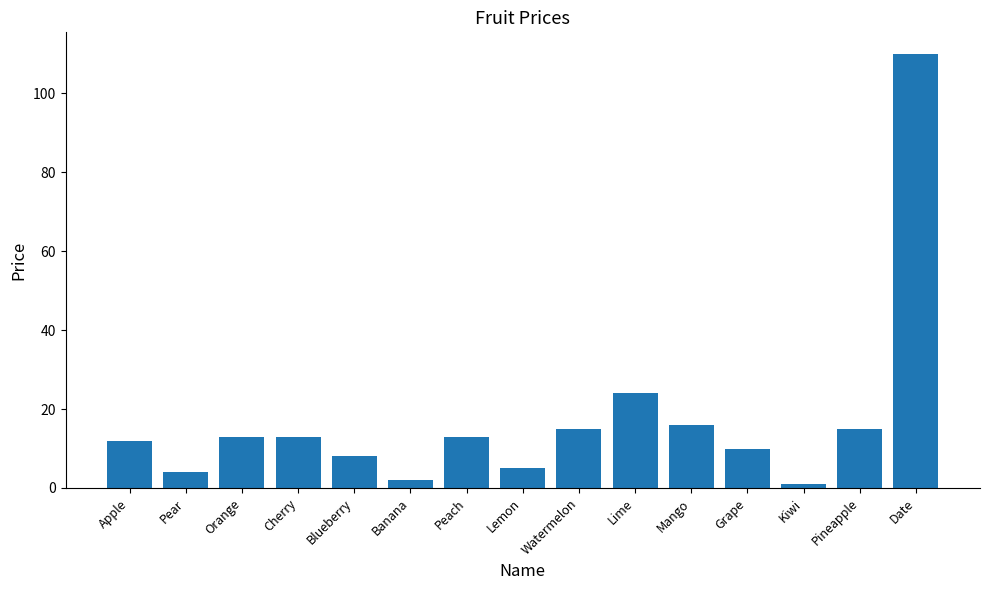

What is the difference between the maximum and minimum values?

109